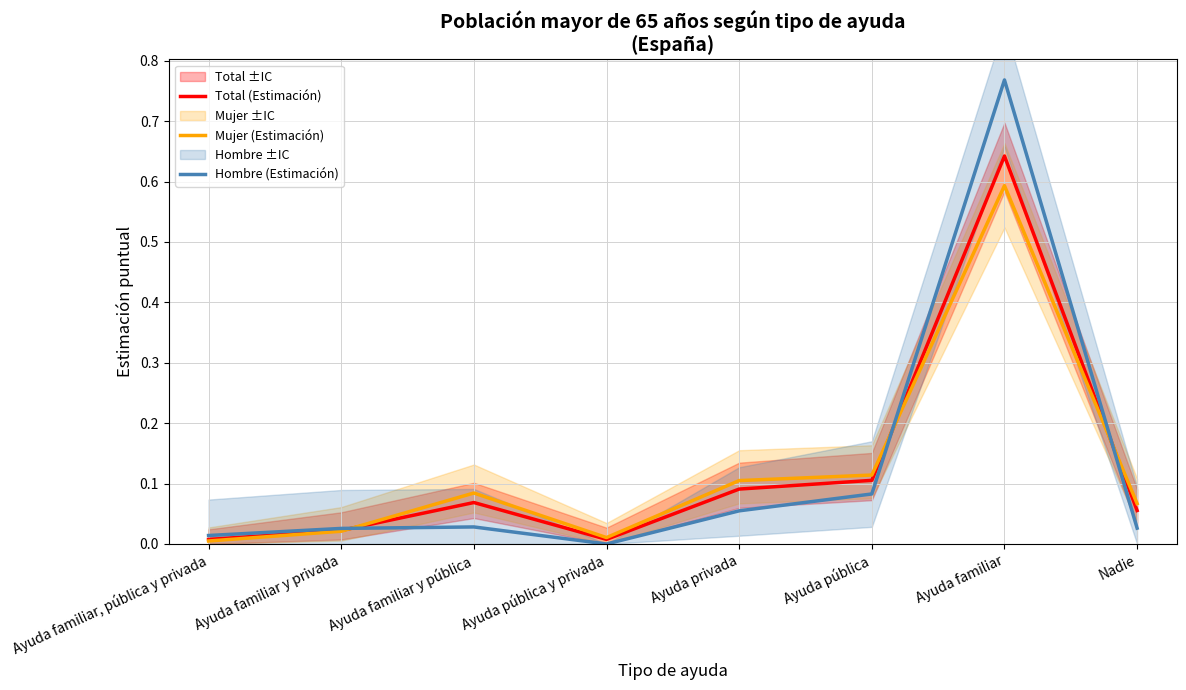

What is the average value of the Mujer (Estimación) series?

0.1